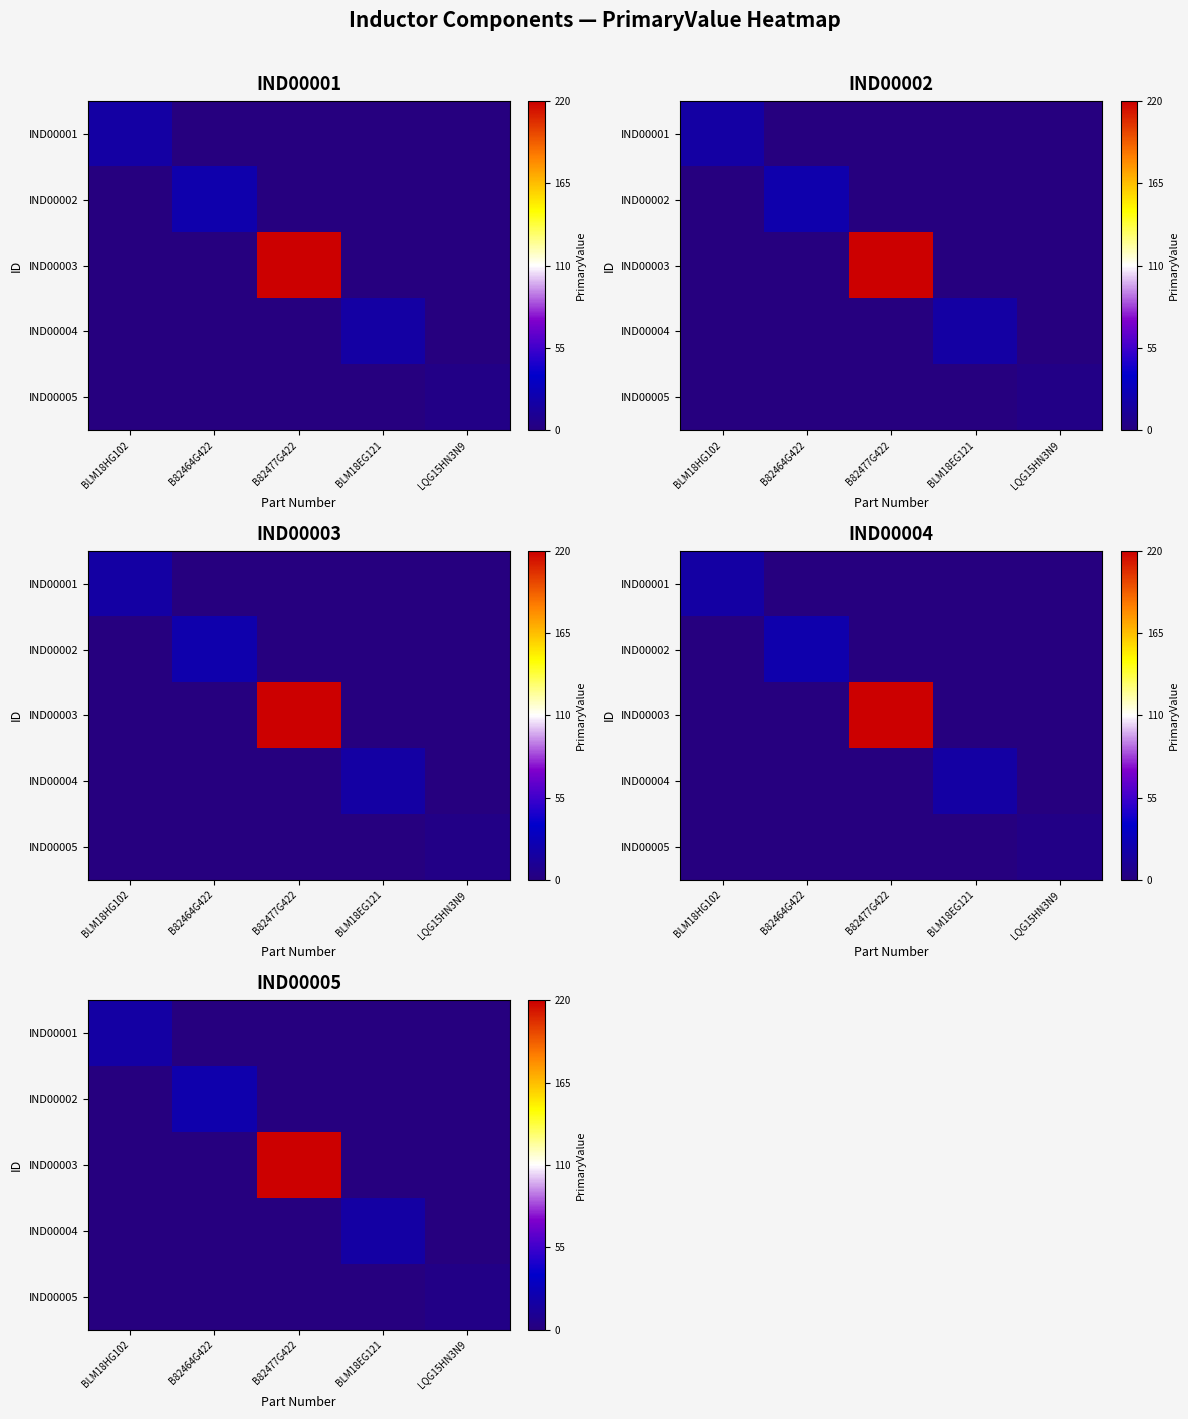

Which series changed the most between B82477G422 and BLM18EG121?

IND00003